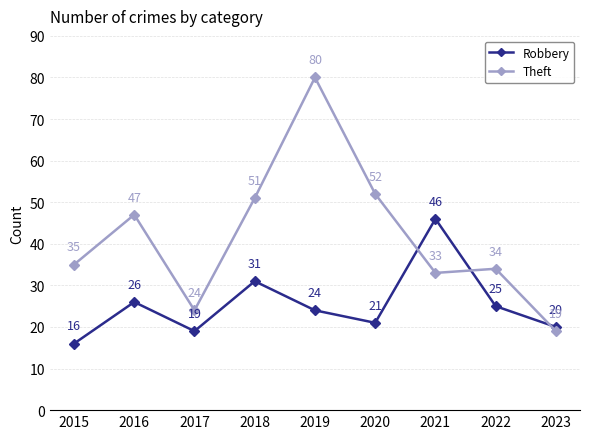

The Robbery series shows 20 at 2023. True or false?

True